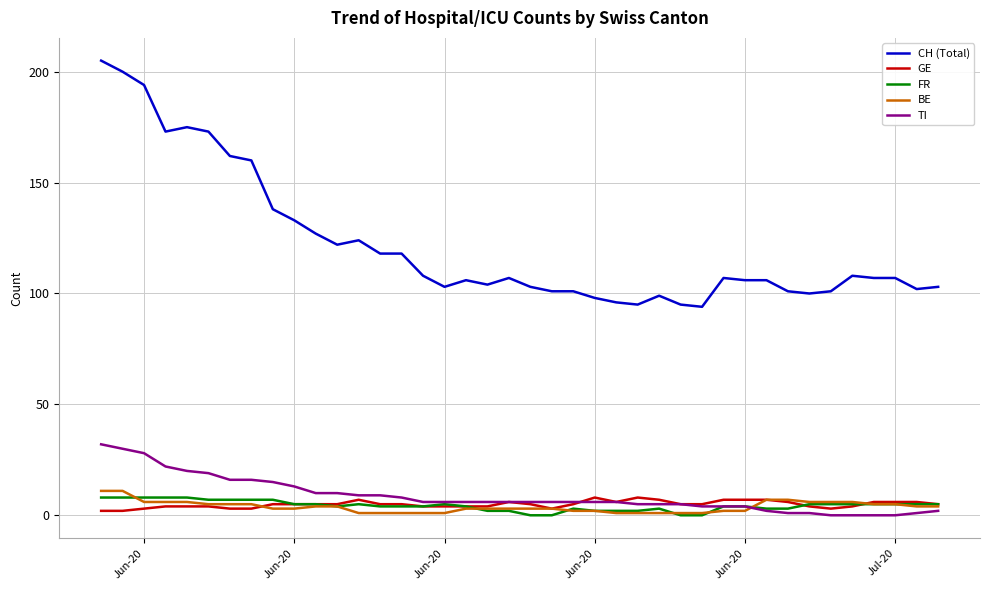

Which series has the widest spread of values?

CH (Total)